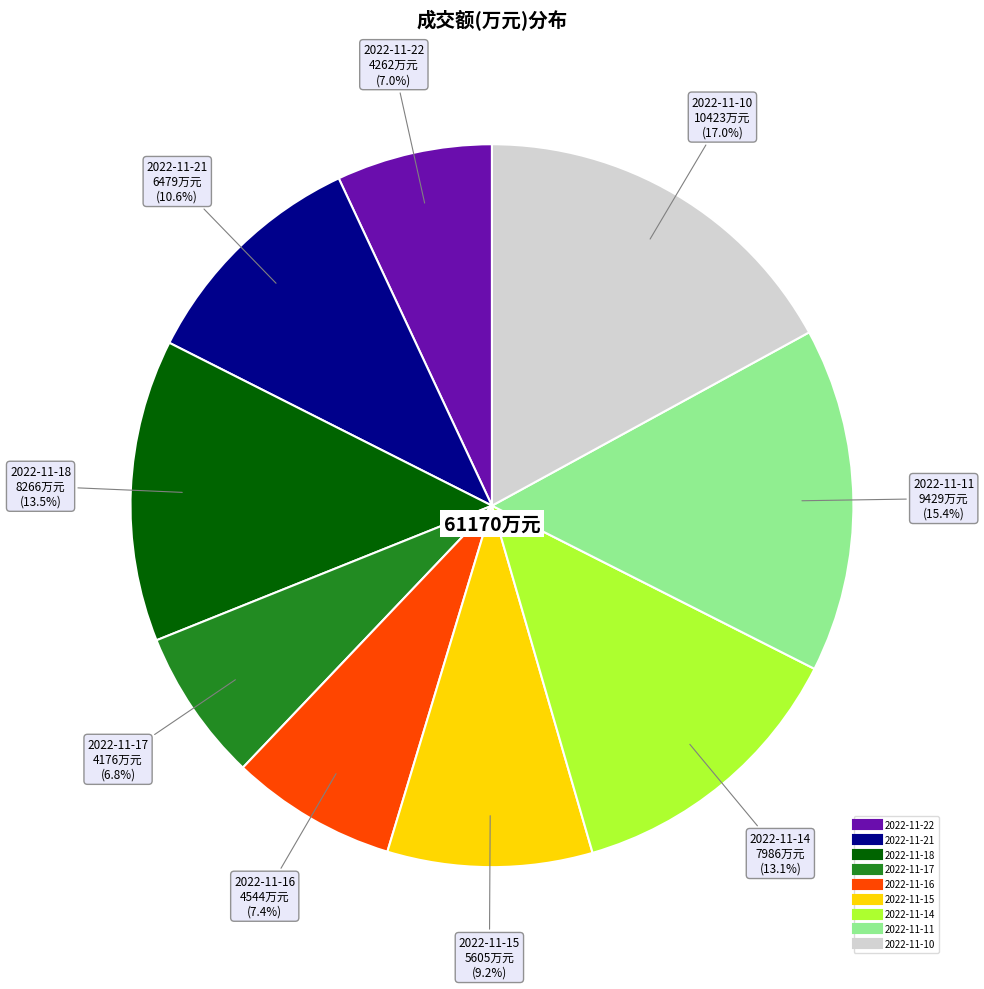

Which slice is the largest?

2022-11-10